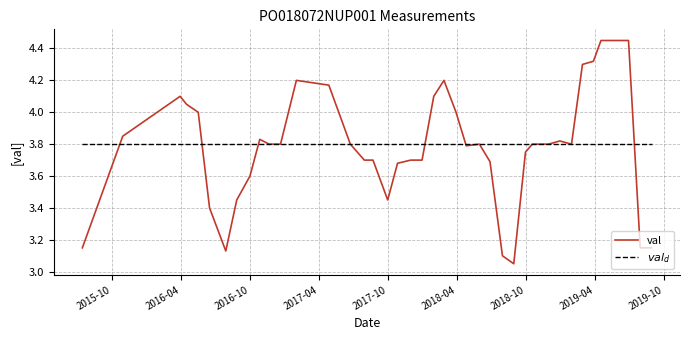

What are all the series names shown in the legend?

val, $val_d$